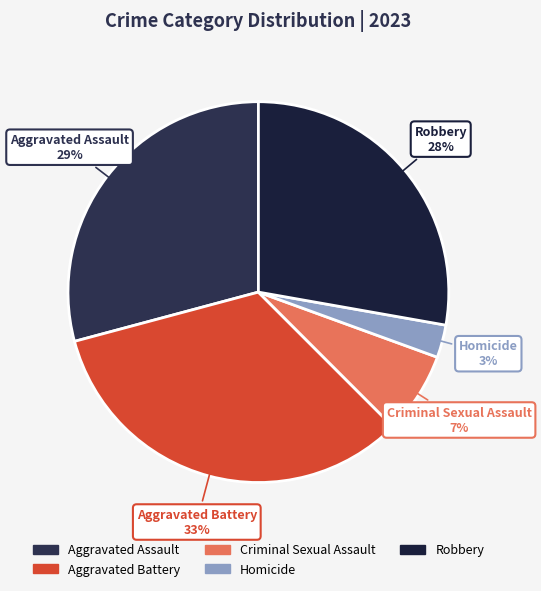

Which has a higher value, Aggravated Assault or Homicide?

Aggravated Assault